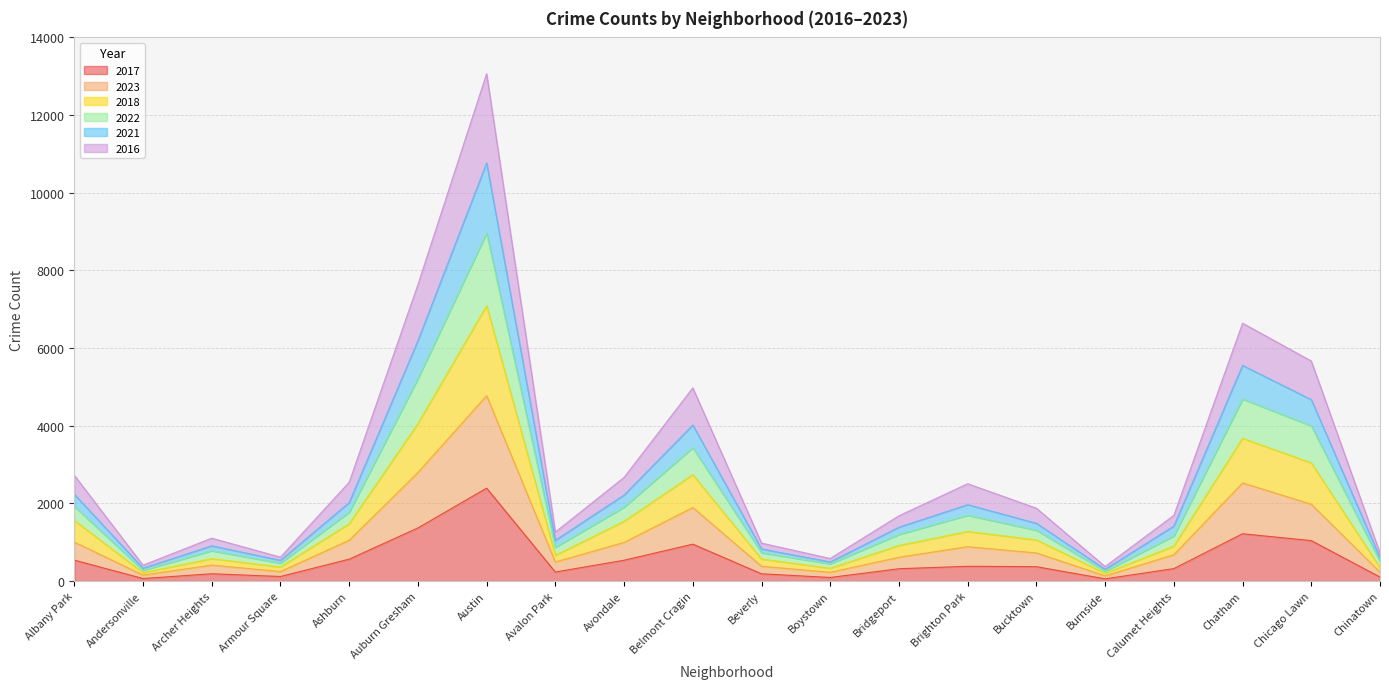

Between Armour Square and Ashburn, which series saw the biggest shift?

2016